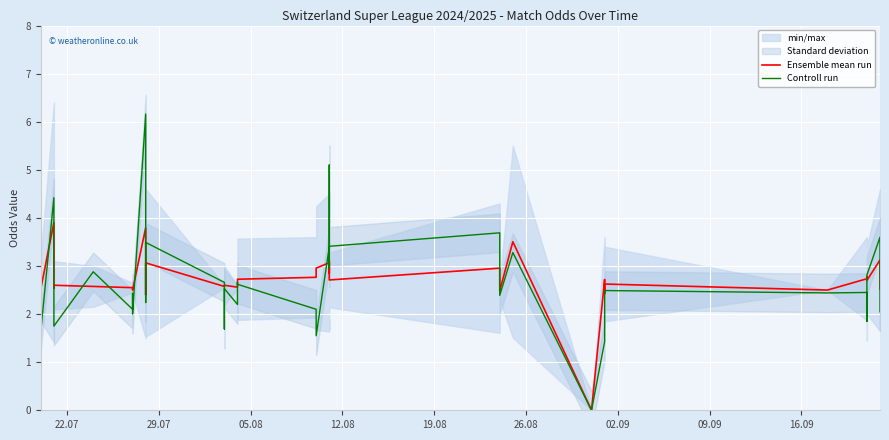

What is the difference between the maximum and minimum values in the Ensemble mean run series?

3.9